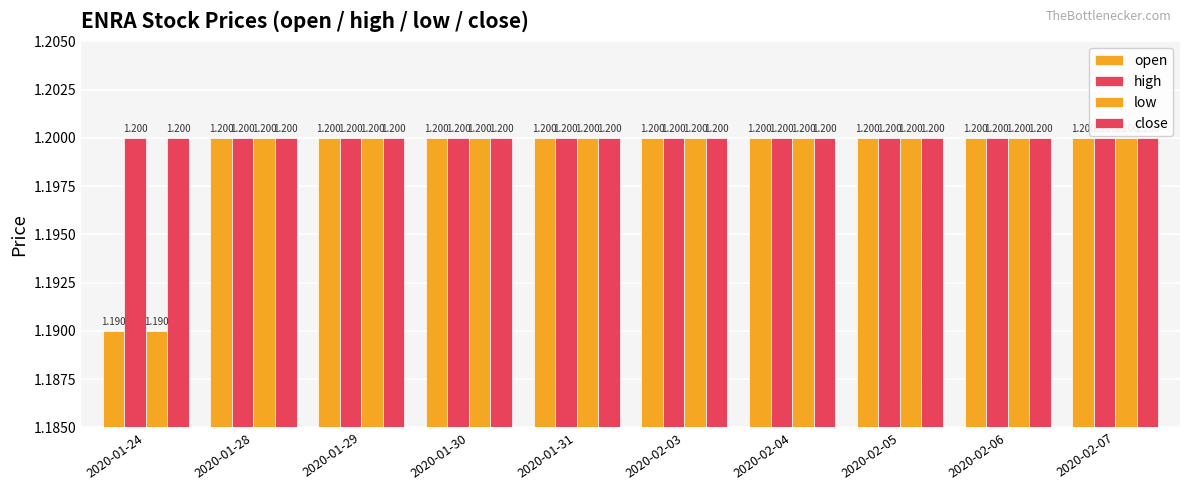

Where is high nearest to the value 1?

2020-01-24